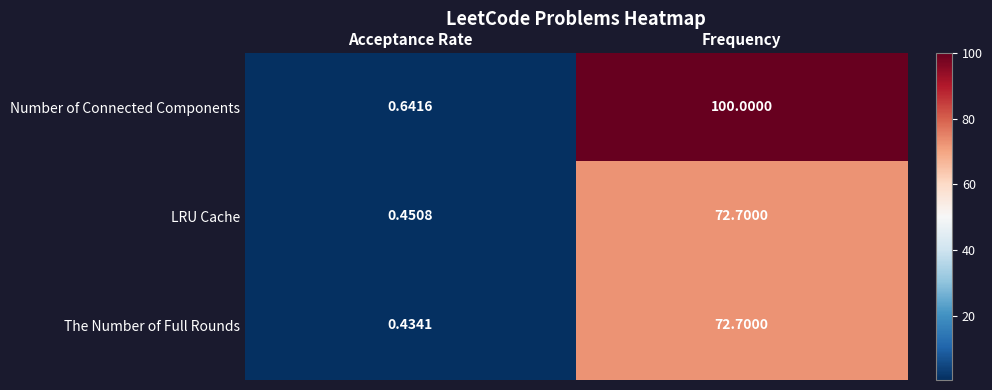

Which series changed the most between Acceptance Rate and Frequency?

Number of Connected Components